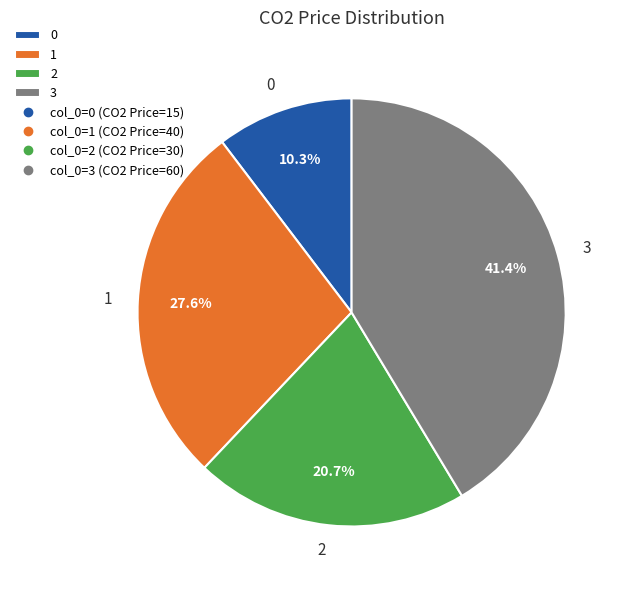

What is the ratio of the value at 2 to the value at 1?

0.8